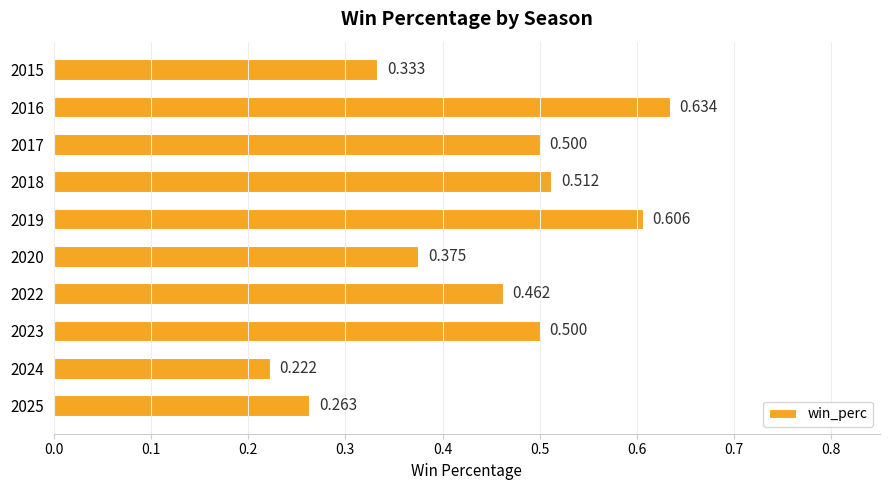

At which label is the value closest to 0?

2024